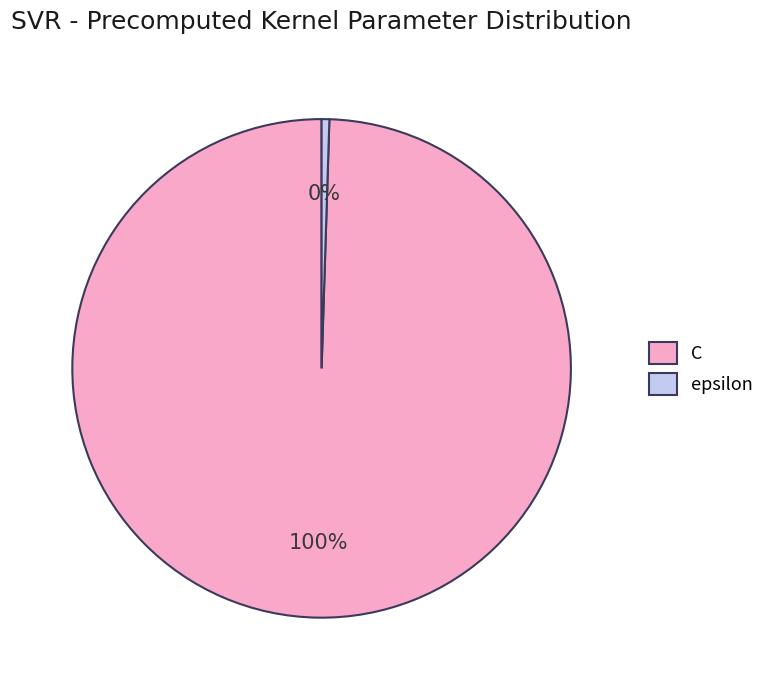

What is the largest slice in the pie chart?

C